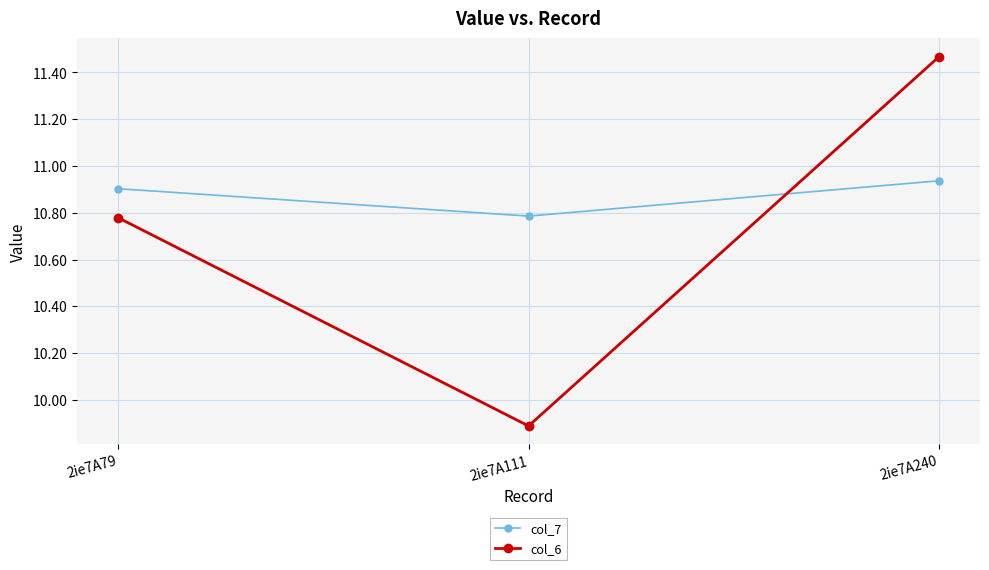

What is the lowest value of the col_6 series?

9.9